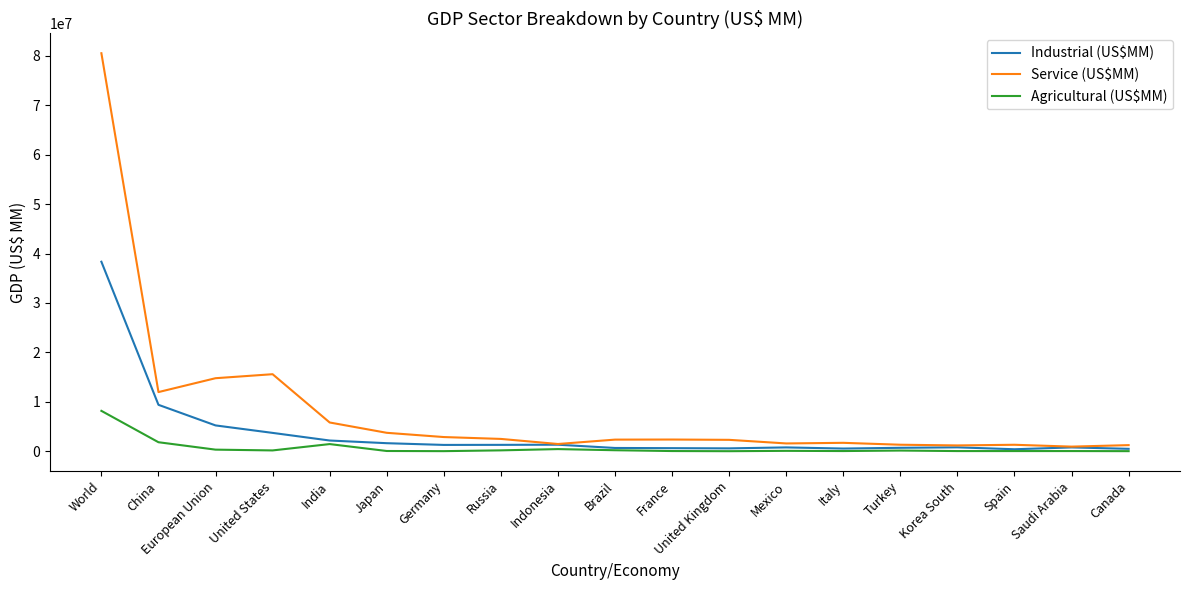

What is the sum of the Service (US$MM) values at Brazil and United States?

17953296